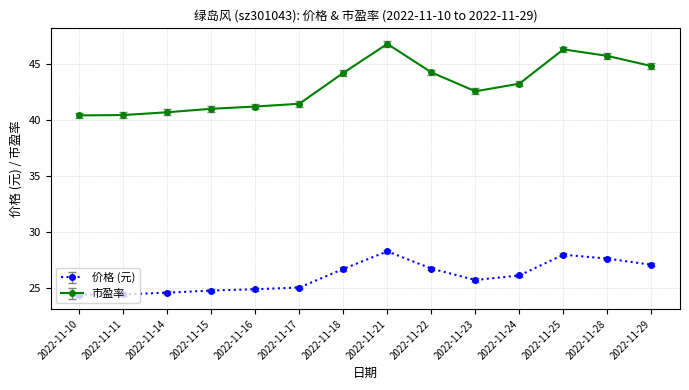

What is the lowest value of the 市盈率 series?

40.4